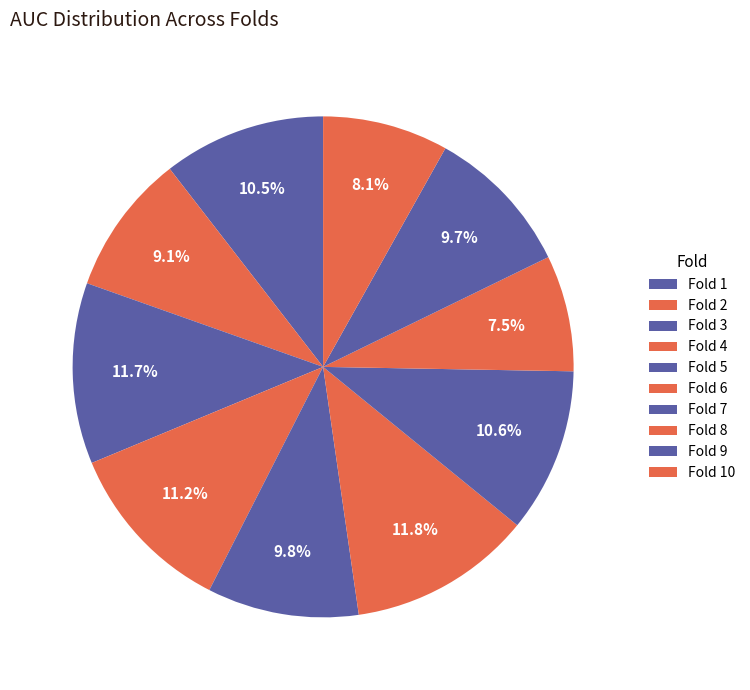

Count the number of slices in the pie.

10